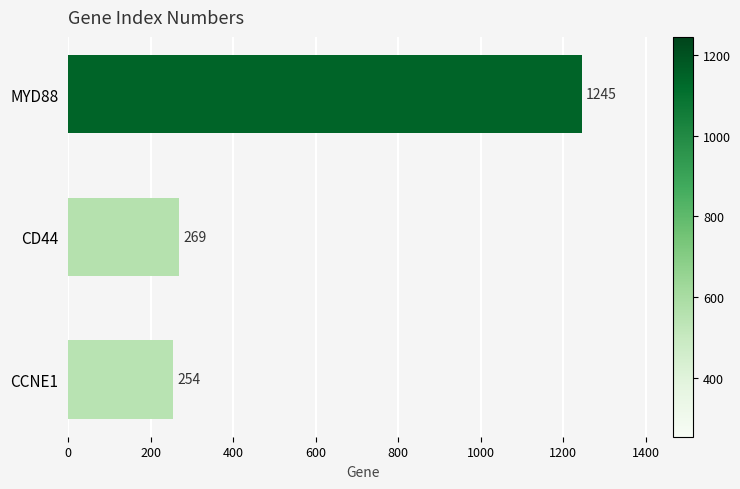

True or false: the data shows 1245 at MYD88.

True